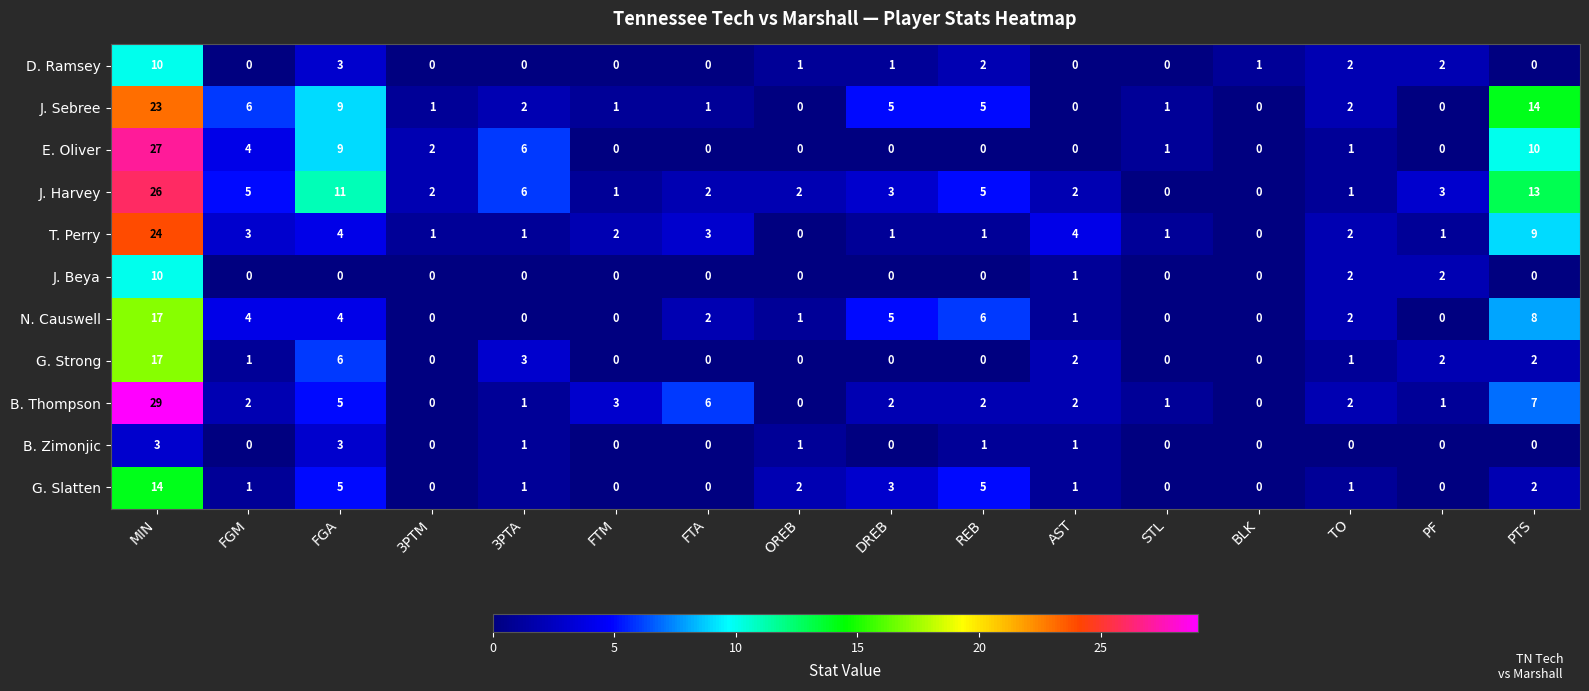

Which series has the largest total across all categories?

J. Harvey